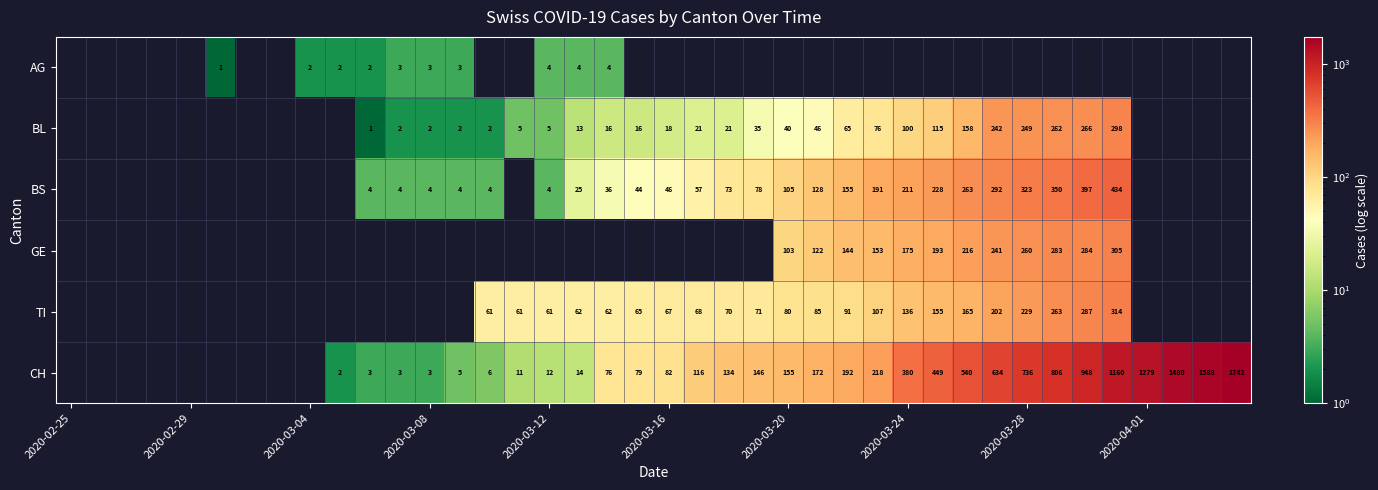

Is it true that BS equals 211 at 2020-03-24?

True